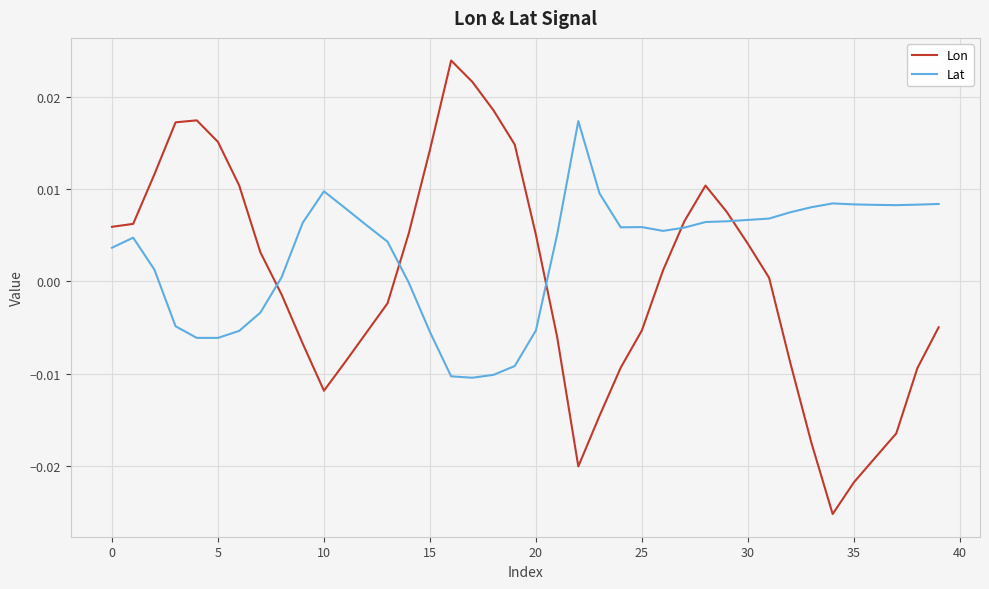

Which series has the largest total across all categories?

Lat